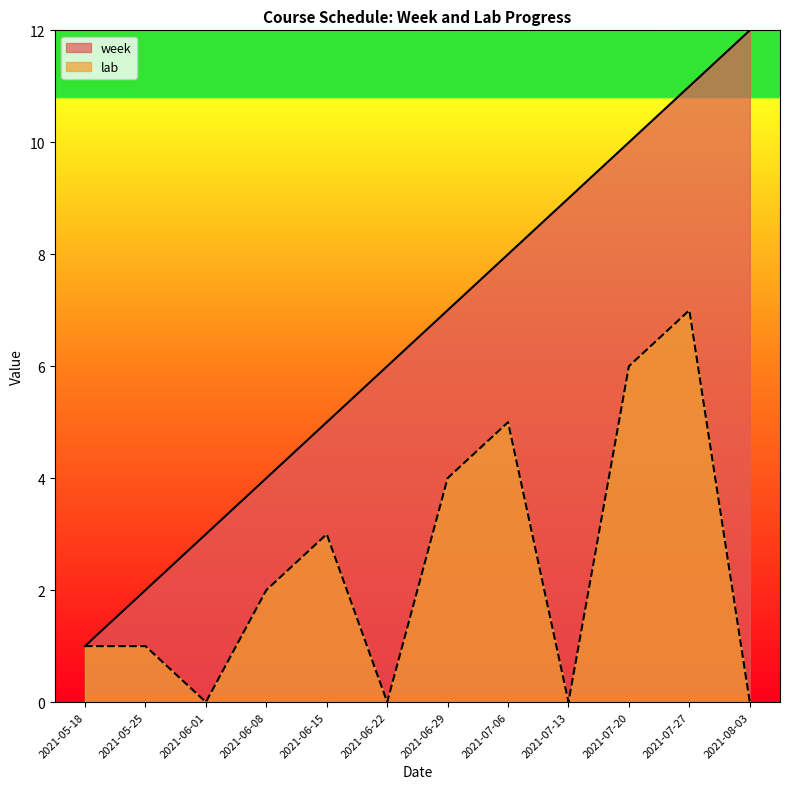

What is the greatest value displayed?

12